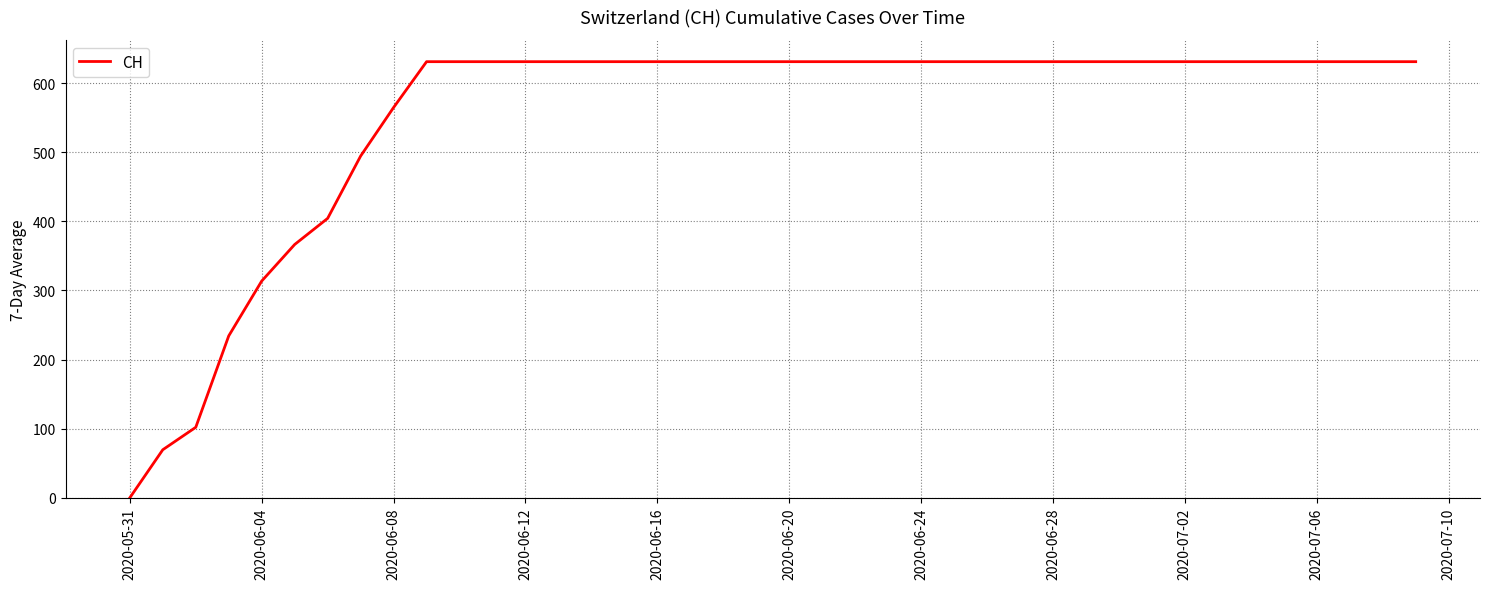

How many values are below 631?

9